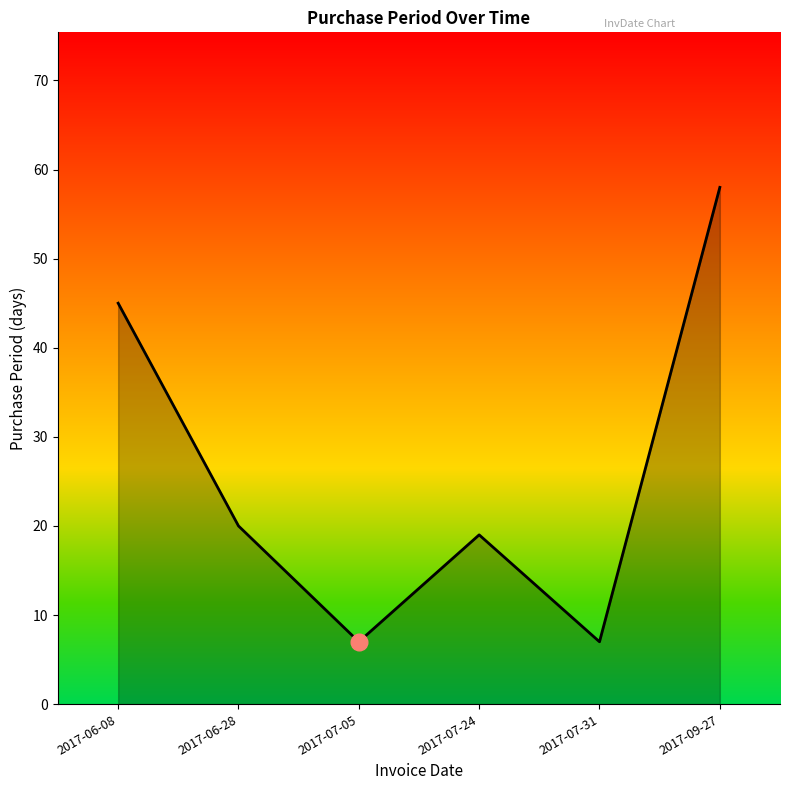

Which category has the highest value across all series?

2017-09-27